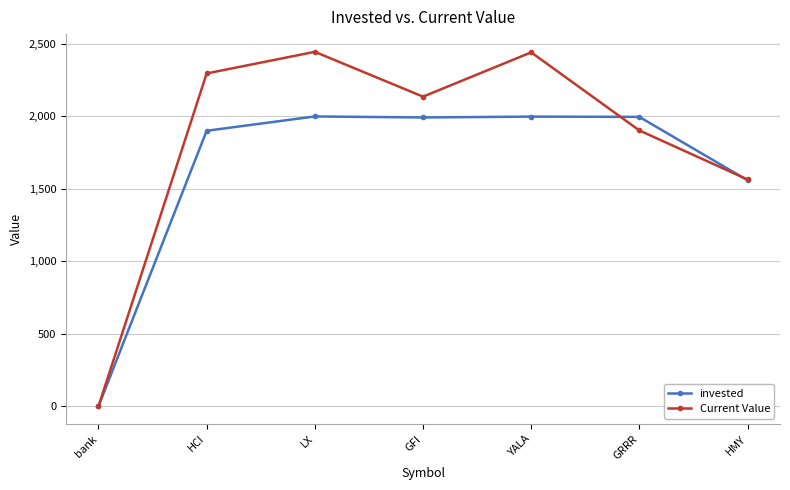

Is this an area chart (filled region under the line)?

No